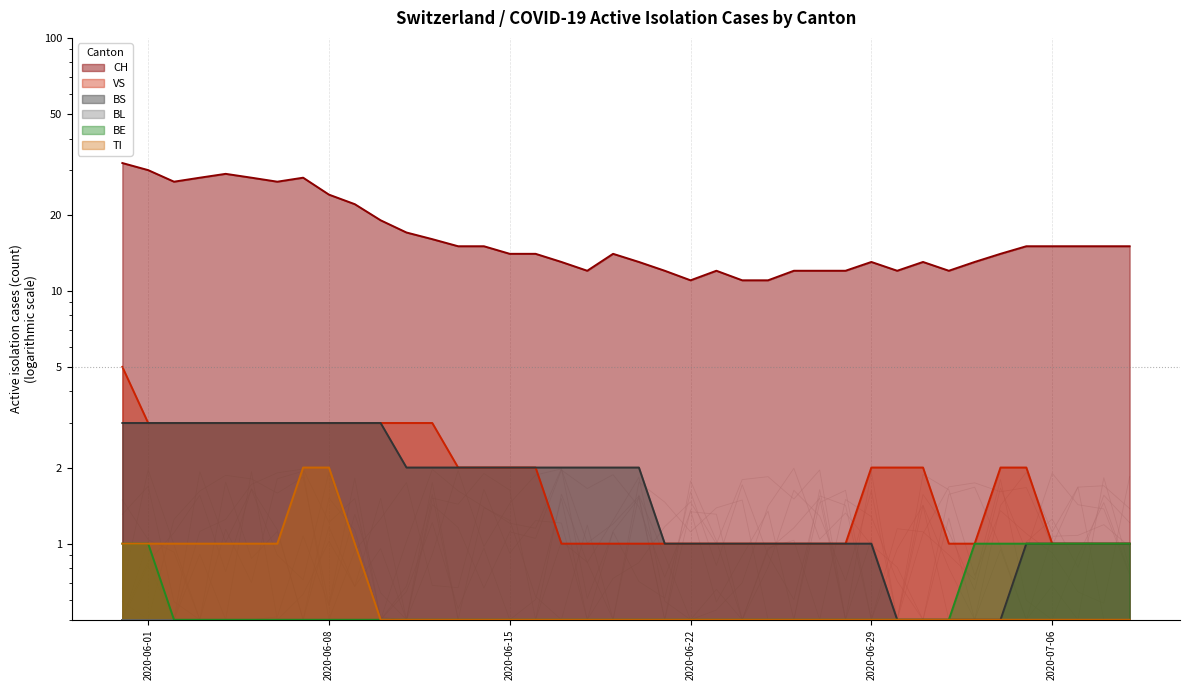

Which category has the lowest value in the BS series?

30